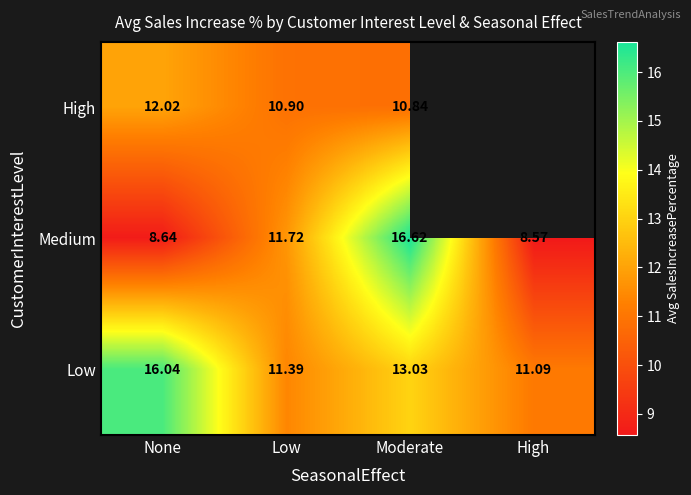

At how many categories does at least one series exceed 9?

4